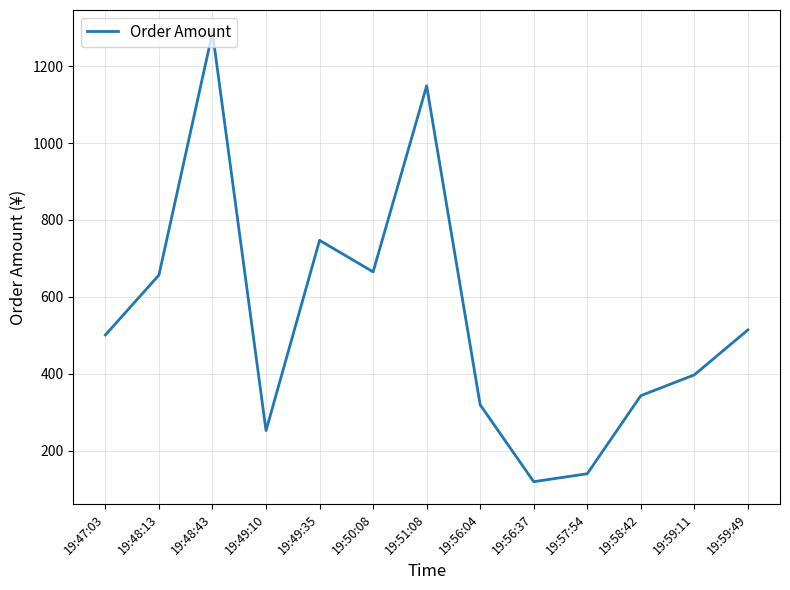

Approximately how many times larger is the value at 19:58:42 compared to 19:49:35?

0.5